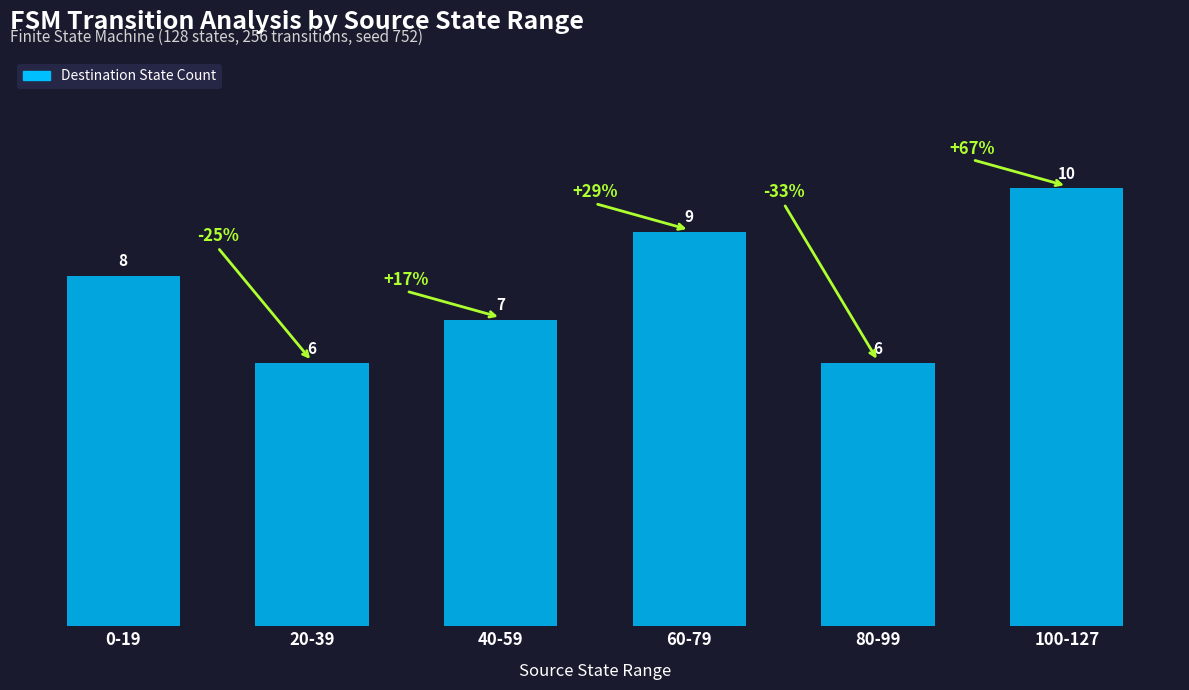

What is the value of the 1st bar from the left?

8